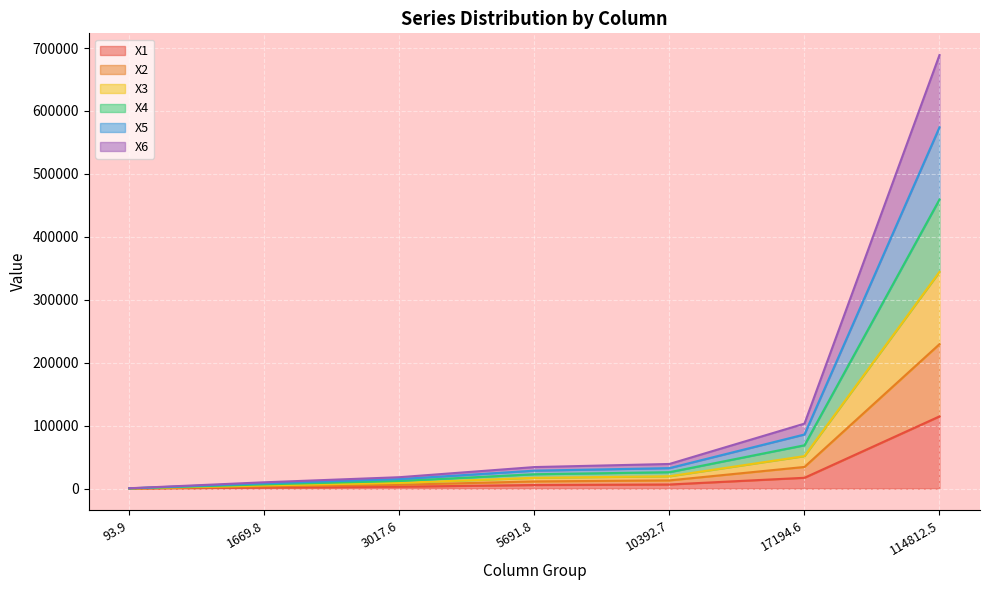

Which series has the largest total across all categories?

X5